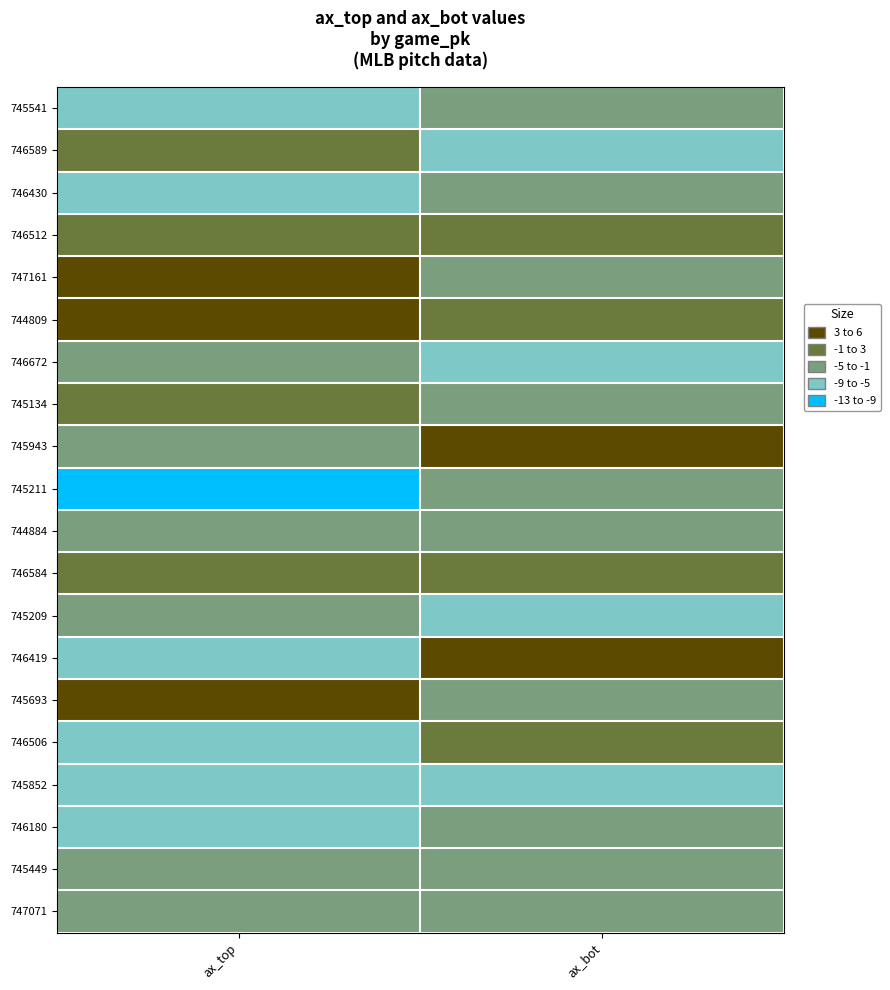

Reading left to right, transcribe all the data shown in this chart.

745541: ax_top=-7.2	ax_bot=-2.9
746589: ax_top=-0.9	ax_bot=-6.3
746430: ax_top=-6.1	ax_bot=-4.3
746512: ax_top=2.2	ax_bot=-0.1
747161: ax_top=3.1	ax_bot=-4.4
744809: ax_top=3.9	ax_bot=1.9
746672: ax_top=-4.9	ax_bot=-7.7
745134: ax_top=0.3	ax_bot=-1.2
745943: ax_top=-3.7	ax_bot=3.1
745211: ax_top=-12.7	ax_bot=-1.6
744884: ax_top=-4.9	ax_bot=-3.8
746584: ax_top=-0.5	ax_bot=1.2
745209: ax_top=-3.8	ax_bot=-5.2
746419: ax_top=-6.1	ax_bot=5.7
745693: ax_top=3.8	ax_bot=-2.7
746506: ax_top=-7.5	ax_bot=-0.9
745852: ax_top=-7.4	ax_bot=-6.8
746180: ax_top=-6.5	ax_bot=-1.2
745449: ax_top=-4.5	ax_bot=-3.2
747071: ax_top=-4.4	ax_bot=-4.7